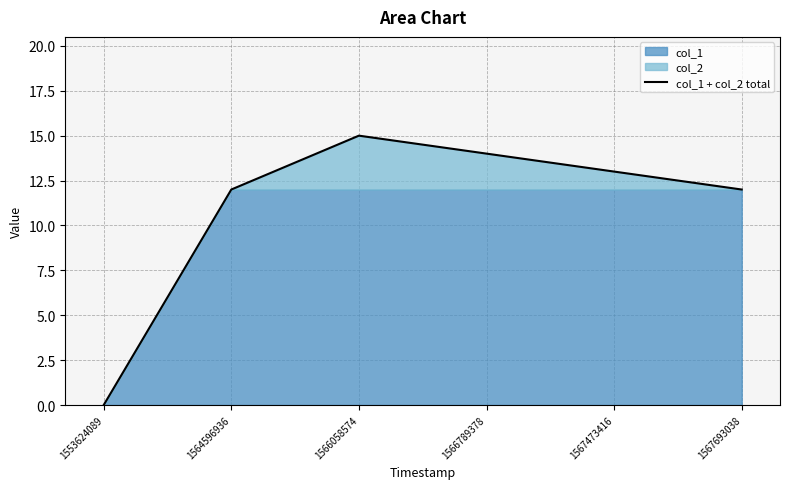

What is the average value?

11